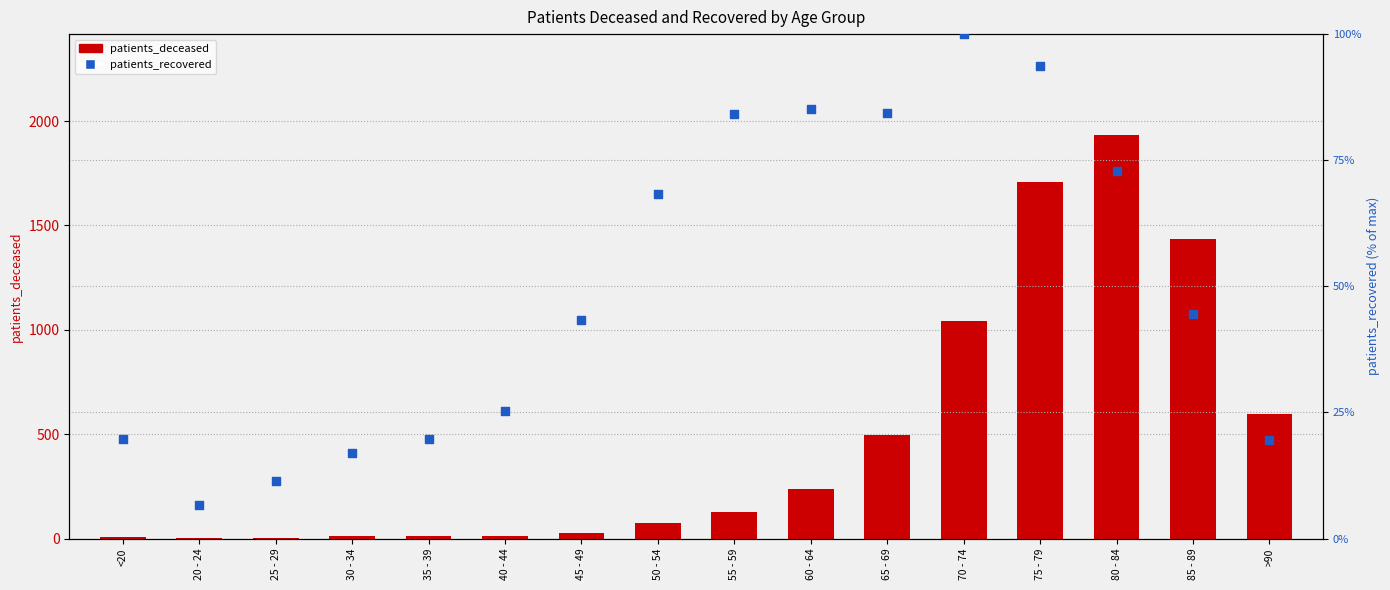

At how many categories does at least one series exceed 1117?

3